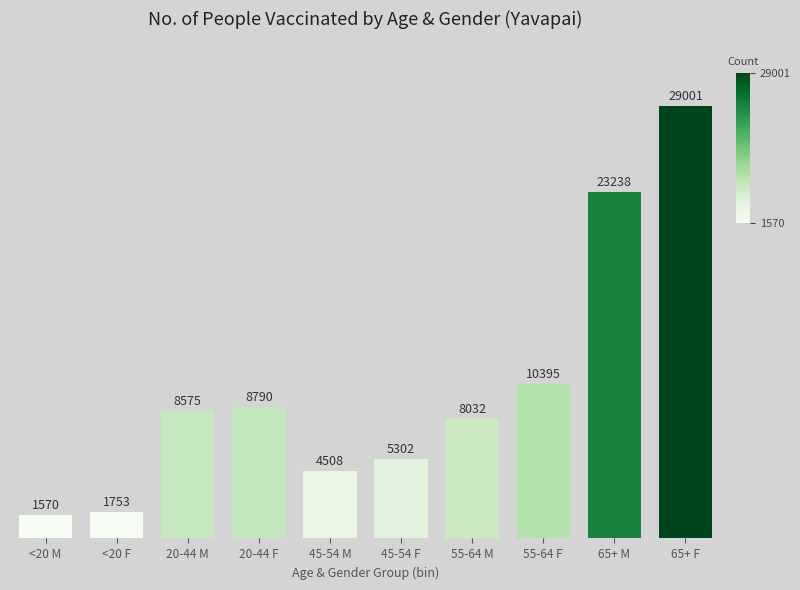

Reading left to right, extract all data points from this chart.

1570	1753	8575	8790	4508	5302	8032	10395	23238	29001